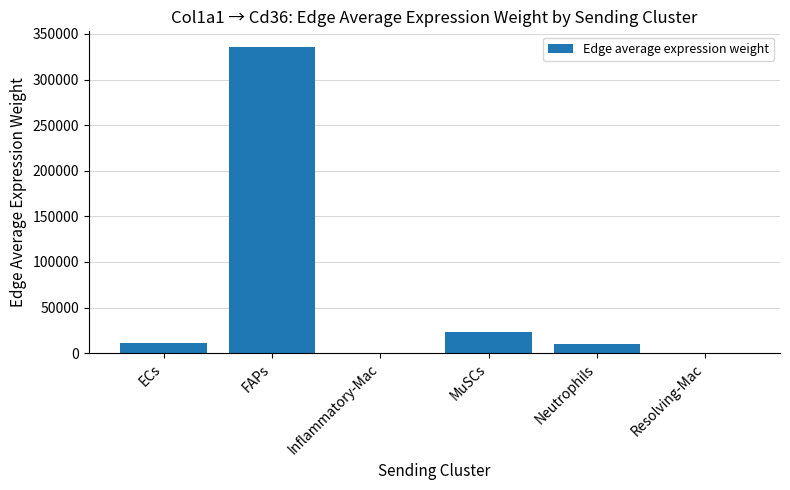

What is the maximum value shown in the chart?

336054.7